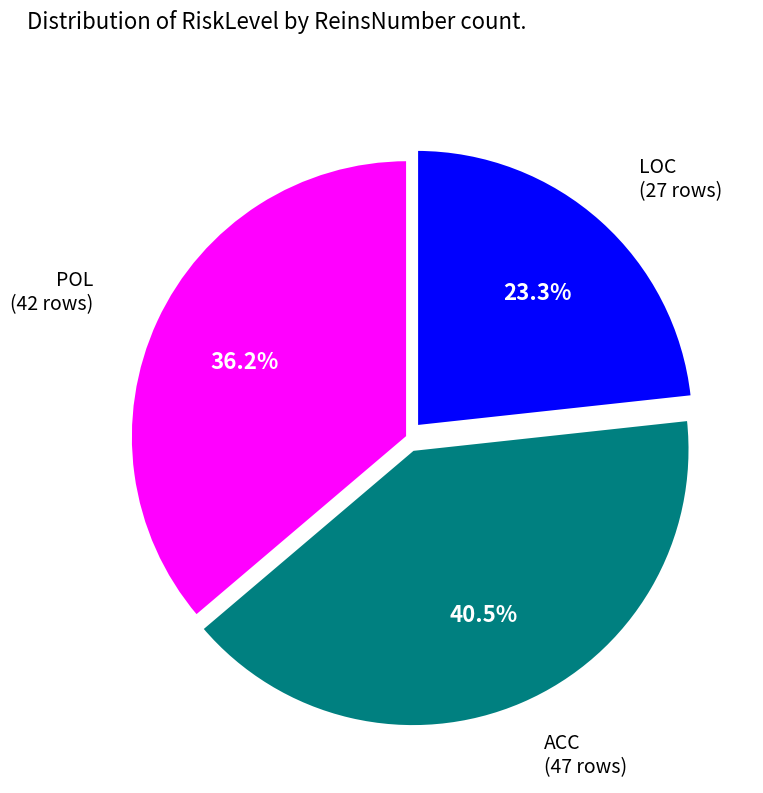

The LOC slice represents 23% of the pie. True or false?

True